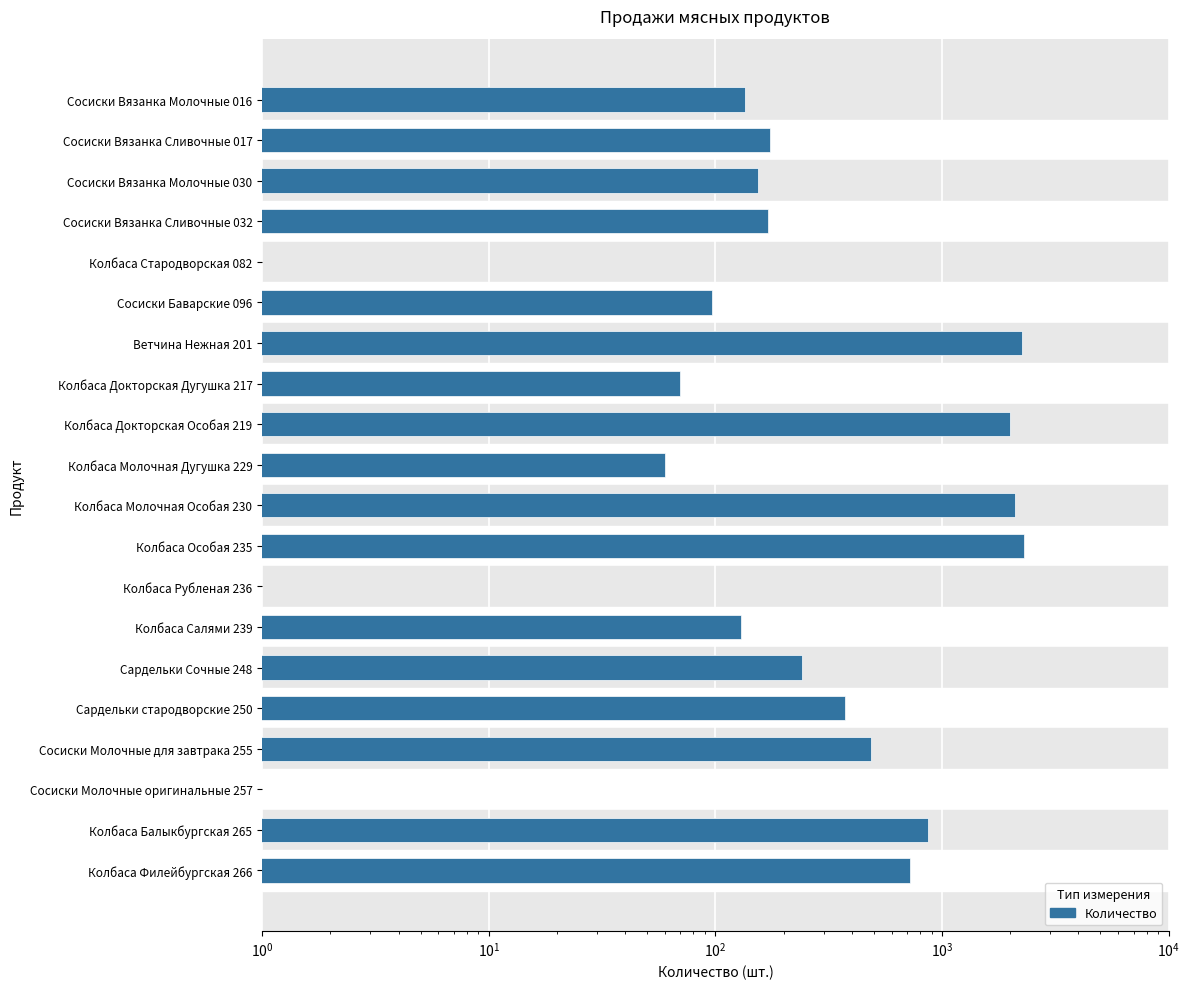

What is the average value?

616.6